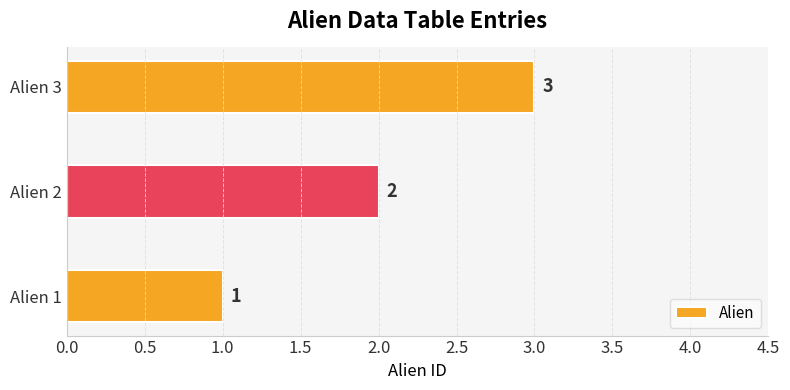

What is the average value?

2